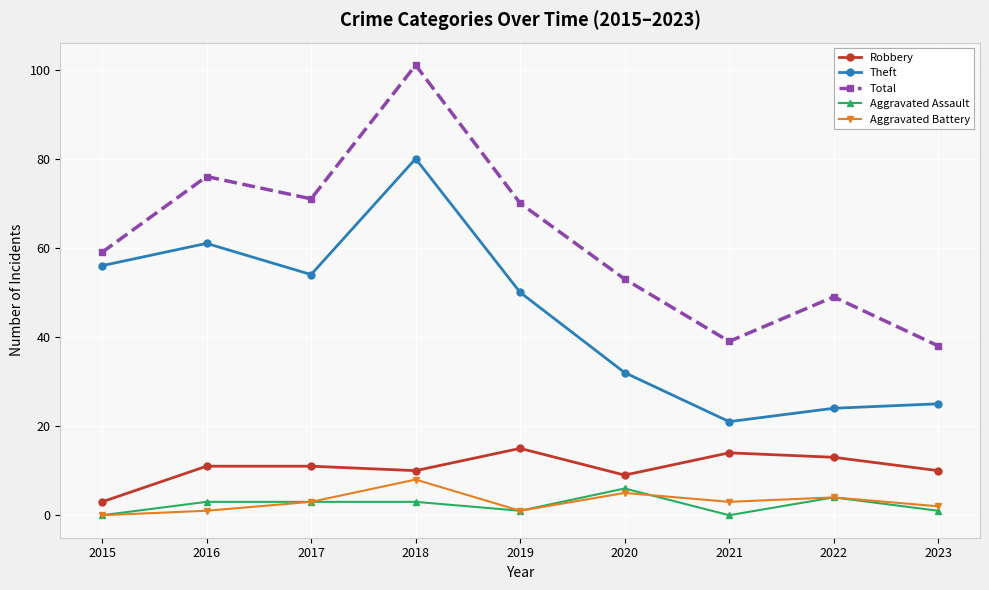

Is the value of Total at 2018 greater than the value of Aggravated Assault at 2018?

Yes